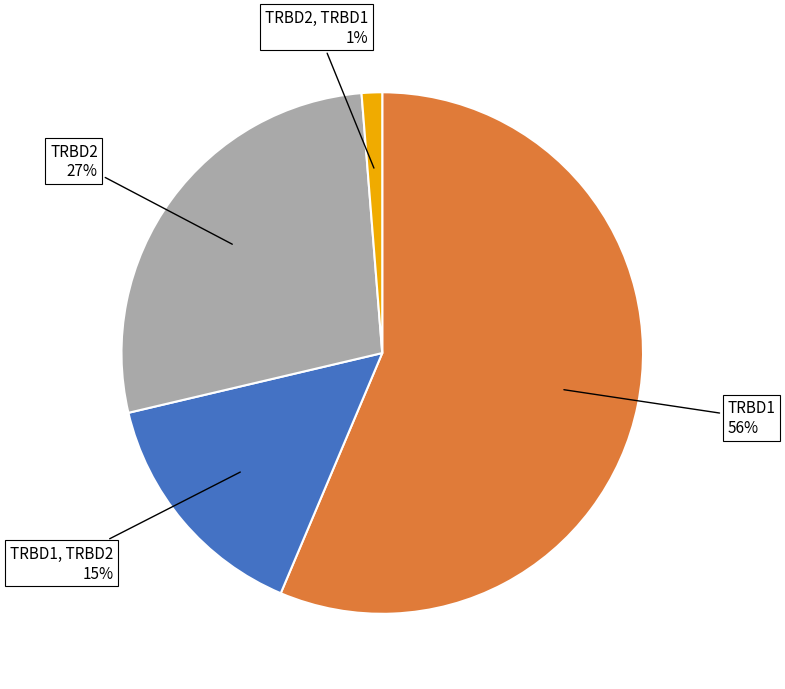

Does TRBD1, TRBD2 represent more than half of the total?

No